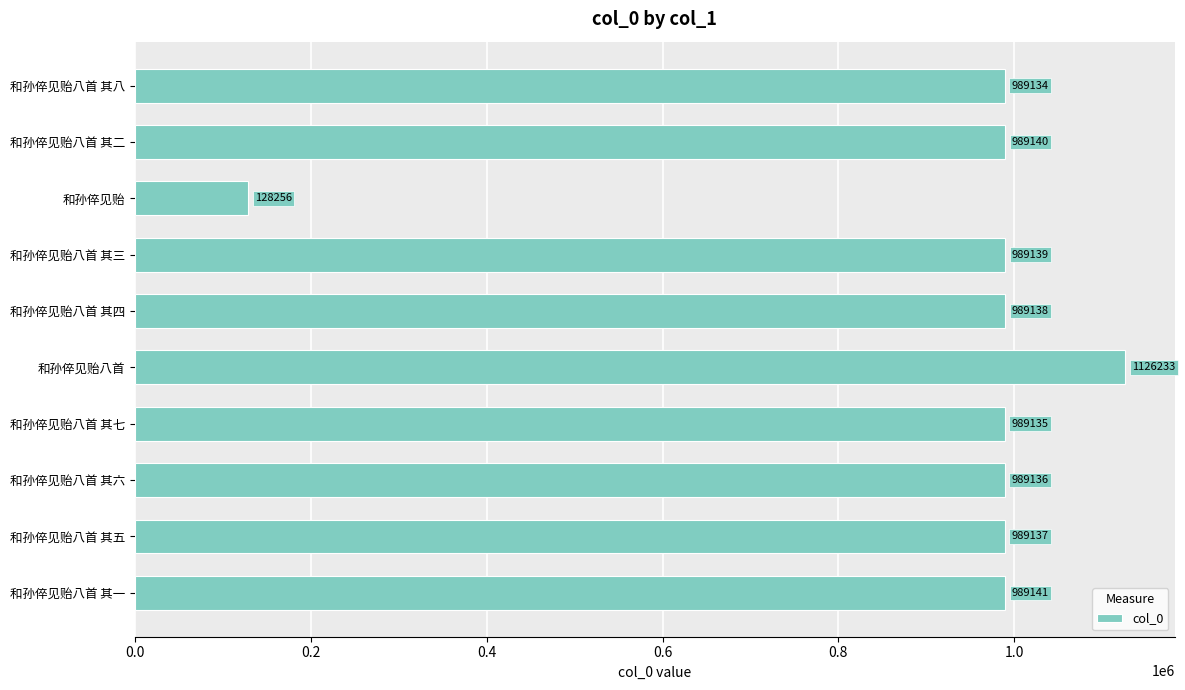

Is it true that the value at 和孙倅见贻八首 其三 is 989139?

True